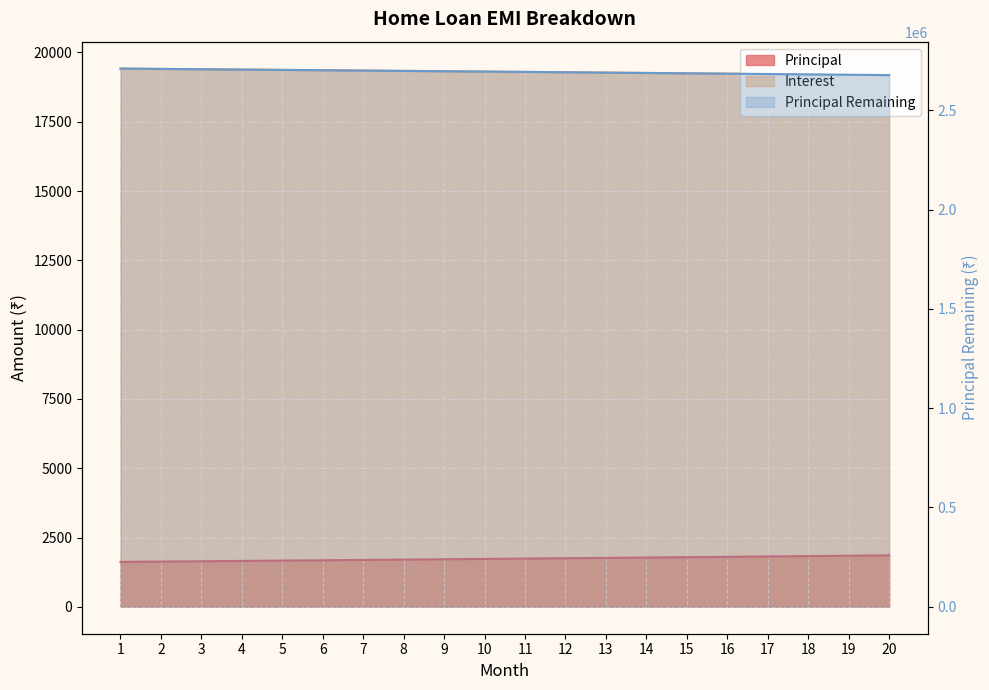

Which series has the widest spread of values?

Principal Remaining